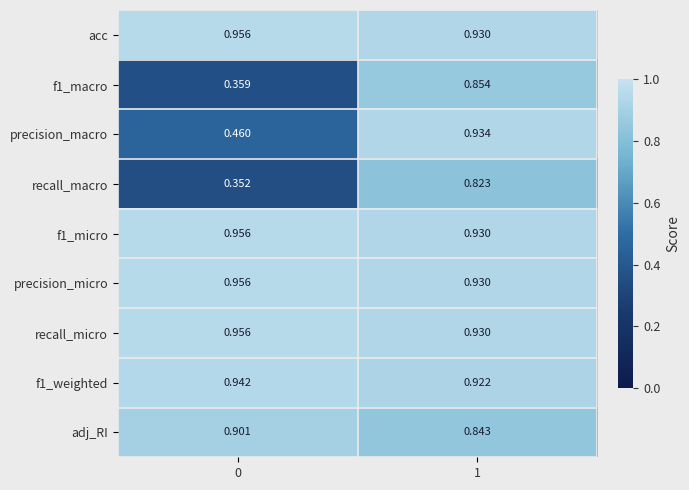

Is the value of precision_macro at 0 greater than the value of recall_macro at 0?

Yes